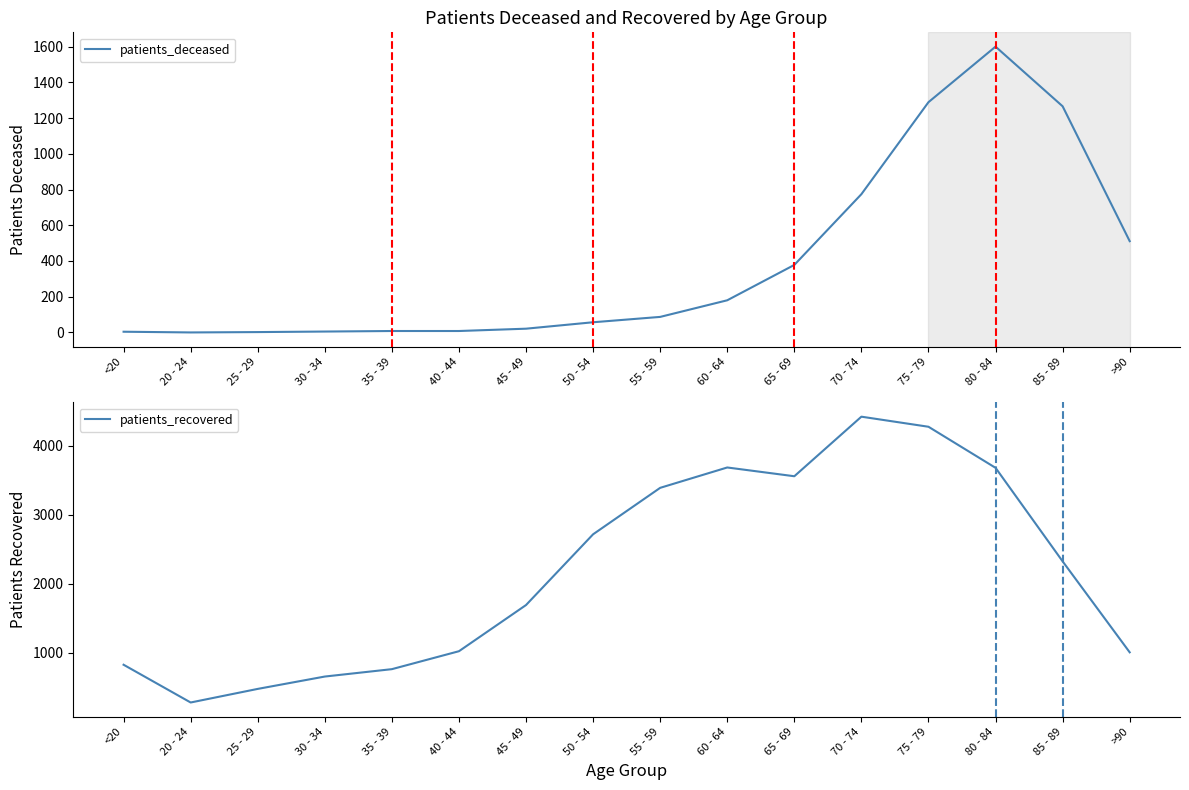

Reading right to left, transcribe all the data shown in this chart.

patients_deceased: >90=511	85 - 89=1266	80 - 84=1600	75 - 79=1289	70 - 74=774	65 - 69=378	60 - 64=180	55 - 59=87	50 - 54=57	45 - 49=21	40 - 44=8	35 - 39=8	30 - 34=5	25 - 29=2	20 - 24=0	<20=4
patients_recovered: >90=1008	85 - 89=2326	80 - 84=3681	75 - 79=4276	70 - 74=4422	65 - 69=3559	60 - 64=3686	55 - 59=3391	50 - 54=2718	45 - 49=1693	40 - 44=1024	35 - 39=764	30 - 34=657	25 - 29=478	20 - 24=281	<20=828